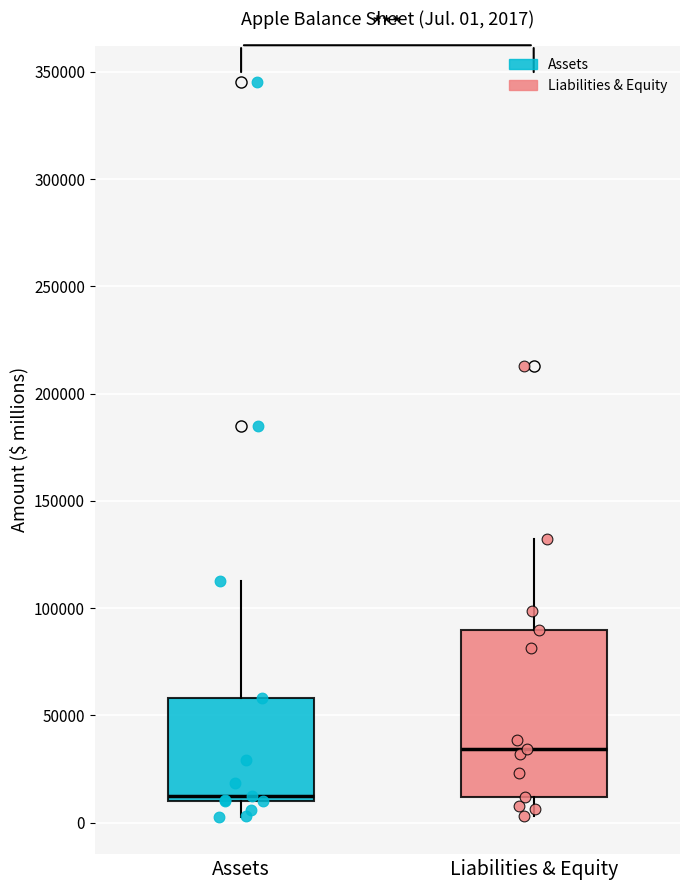

Which box has the highest median line?

Liabilities & Equity